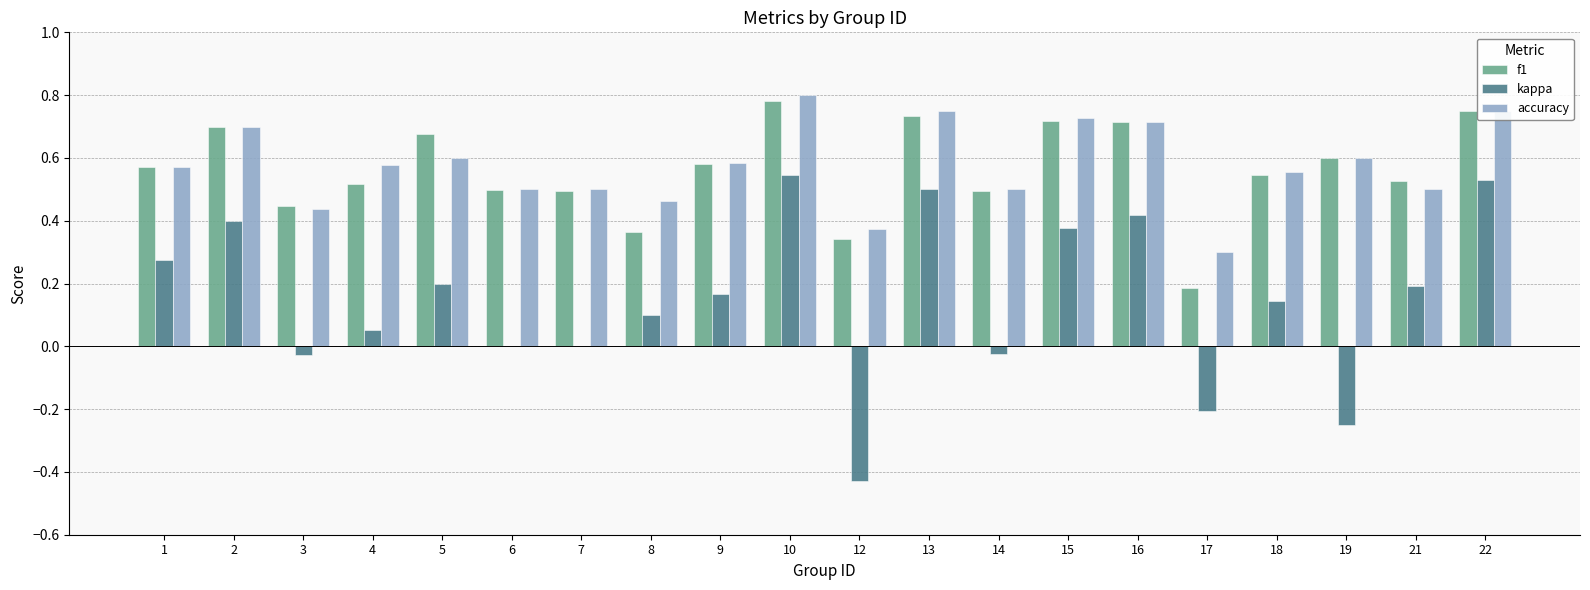

What is the sum of the kappa values at 12 and 19?

-0.7